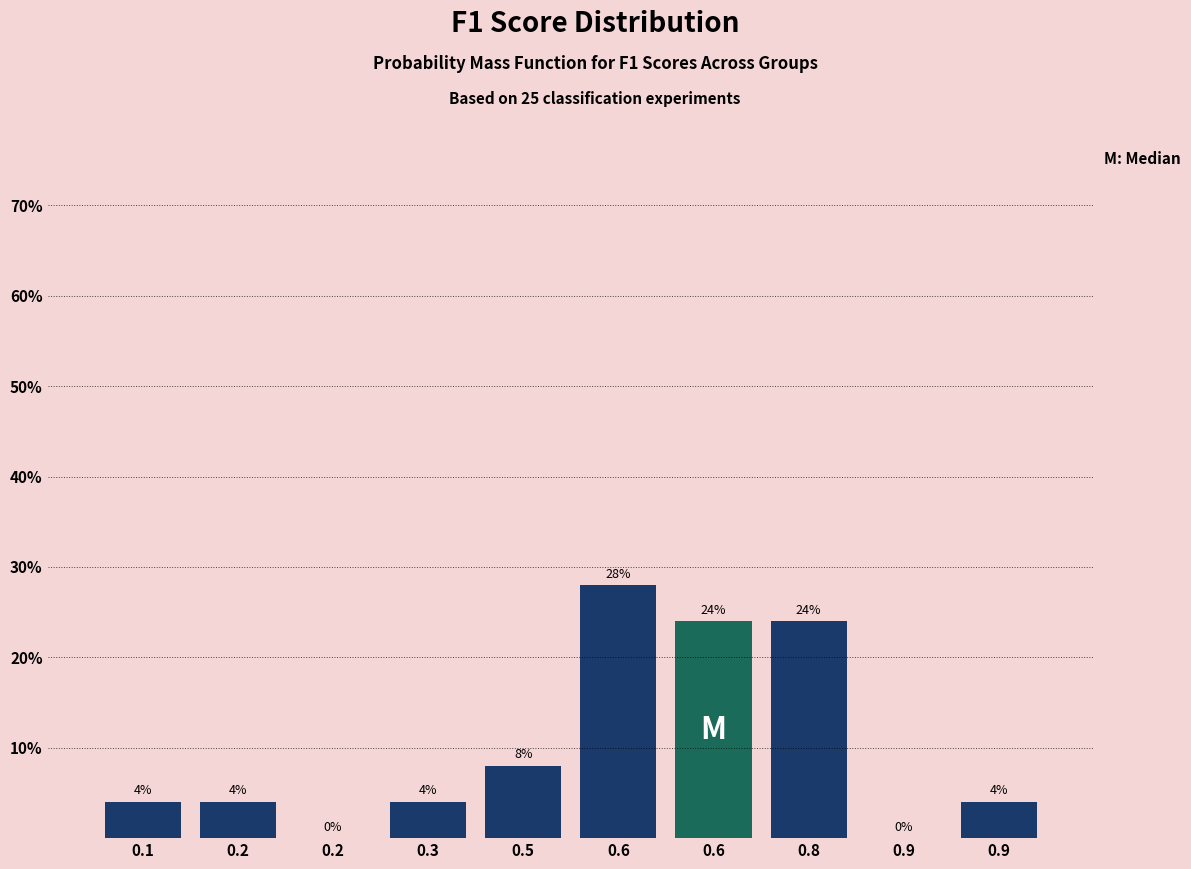

Count the number of categories in the chart.

10